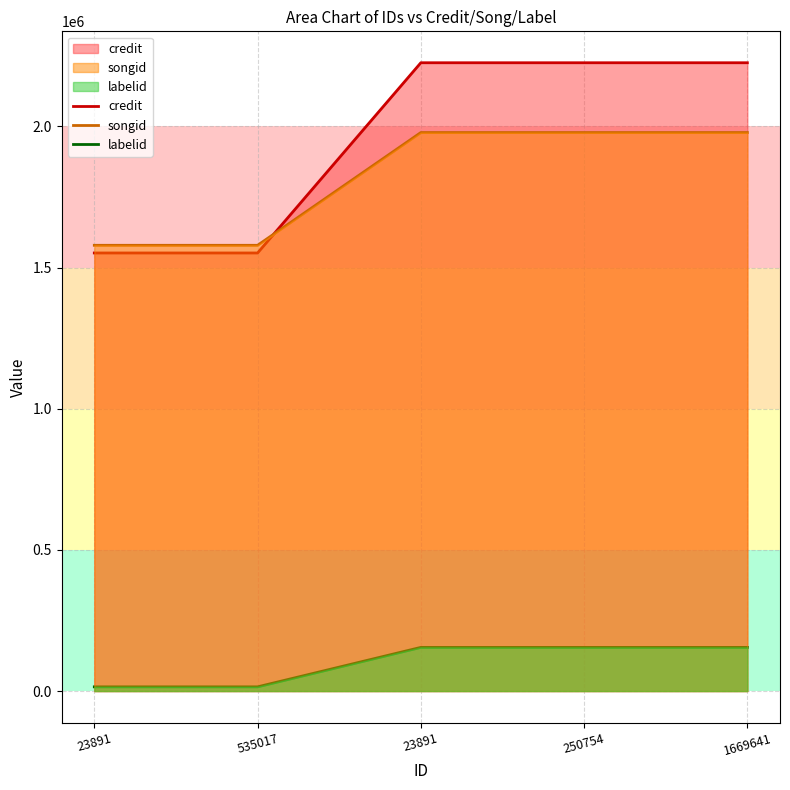

What is the difference between the maximum and minimum values in the credit series?

673650